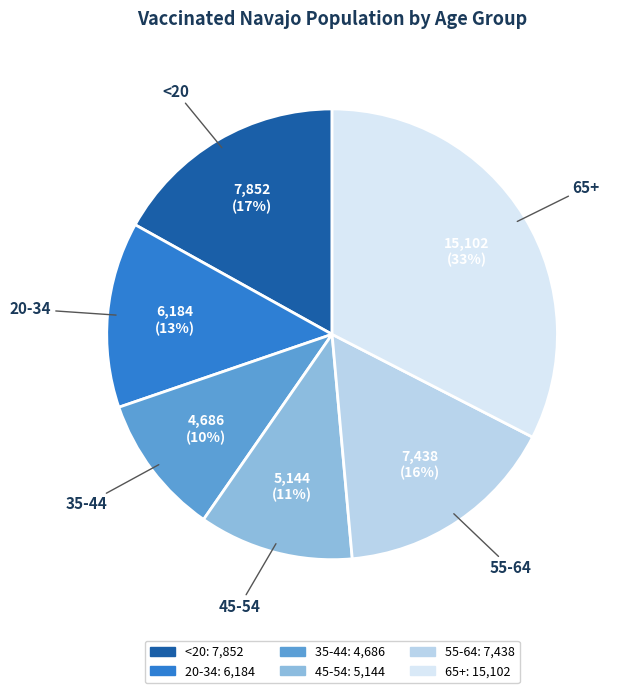

Do 55-64 and 35-44 together represent more than half of the pie?

No